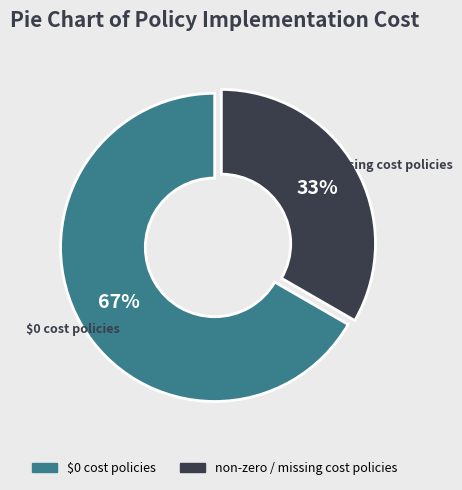

Is there a majority slice in this chart?

Yes